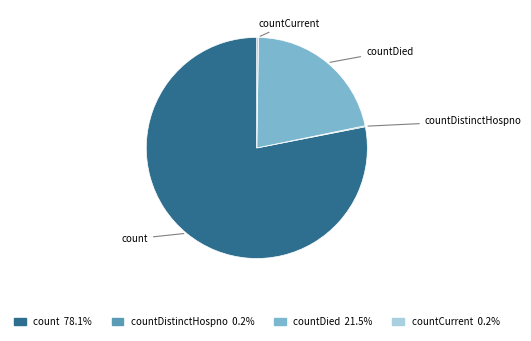

Between count and countDied, which is larger?

count